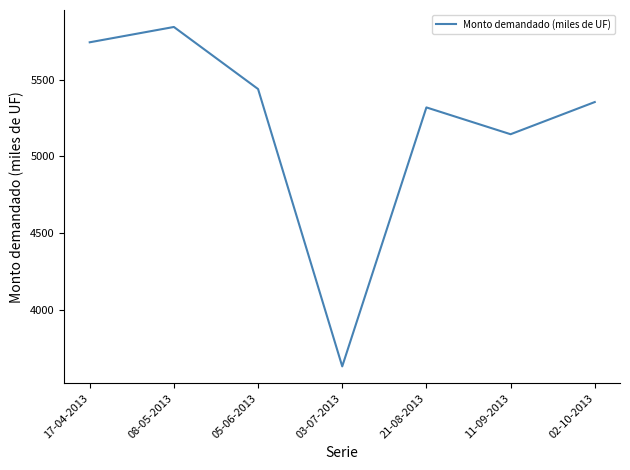

Approximately how many times larger is the value at 08-05-2013 compared to 17-04-2013?

1.0